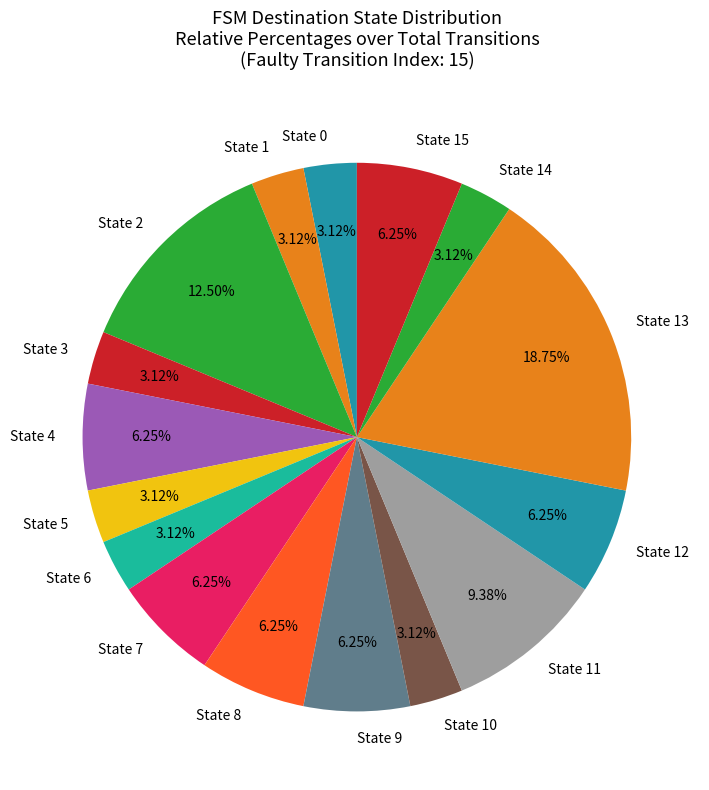

Does any single category account for the majority?

No